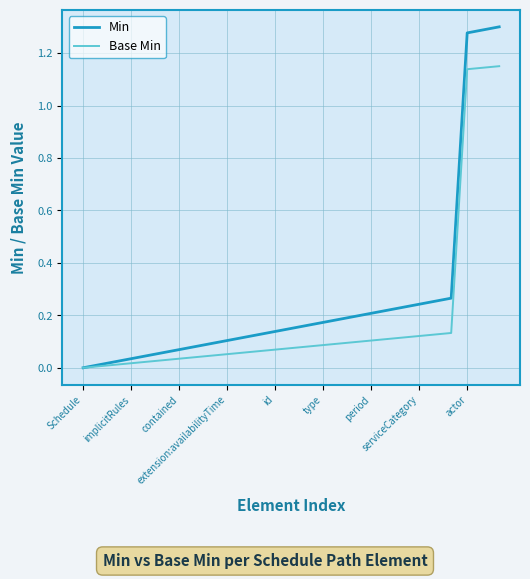

Which series has the largest range (max minus min)?

Min